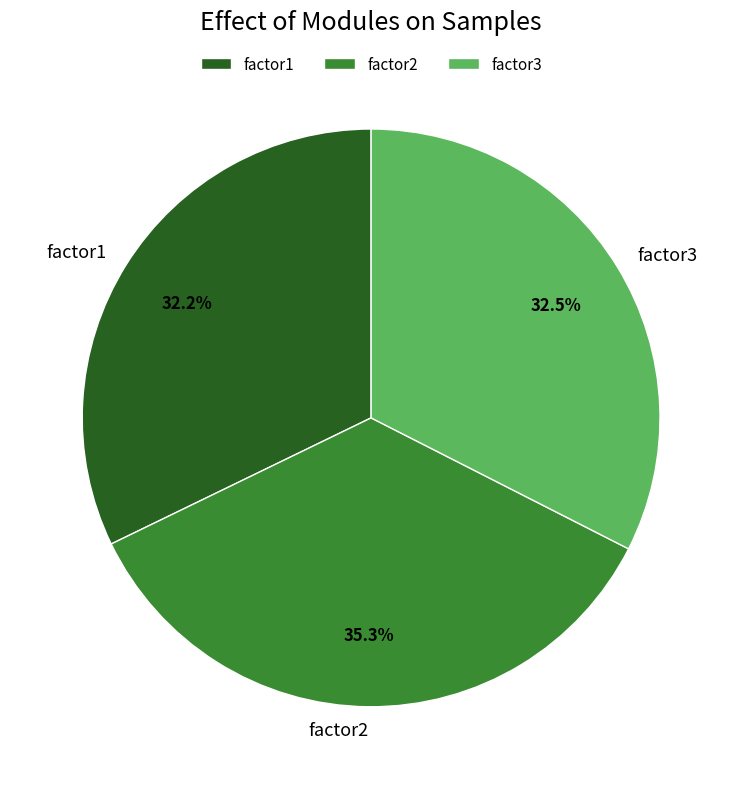

To the nearest percent, what is the difference between the factor2 and factor1 slice percentages?

3%